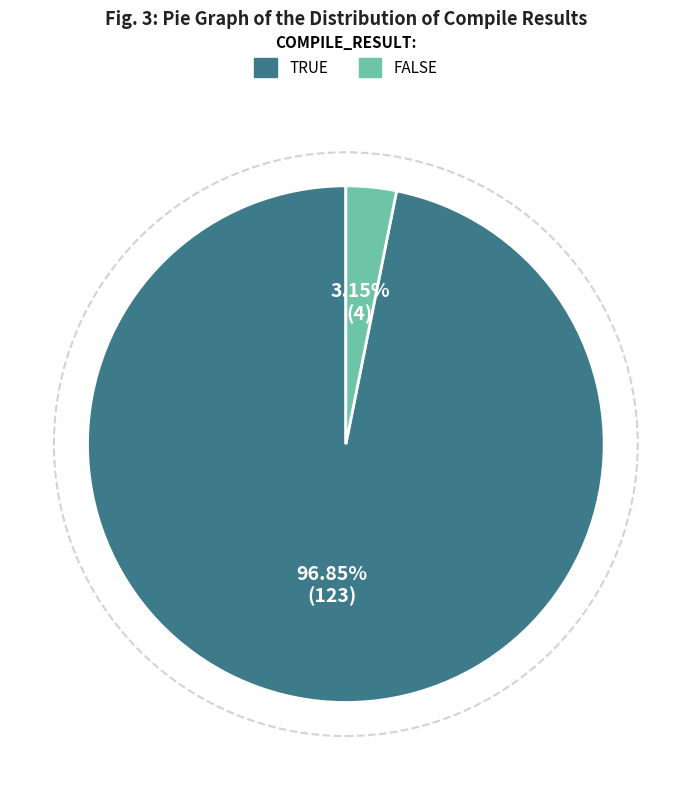

Is there any slice that represents more than half of the pie?

Yes